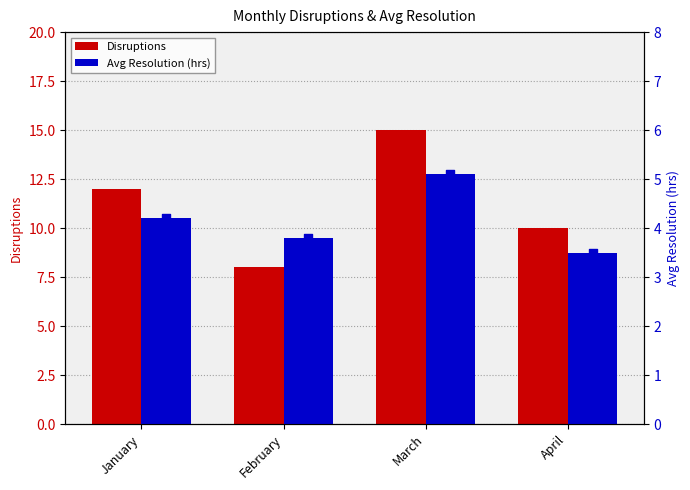

At how many categories does at least one series exceed 12?

1